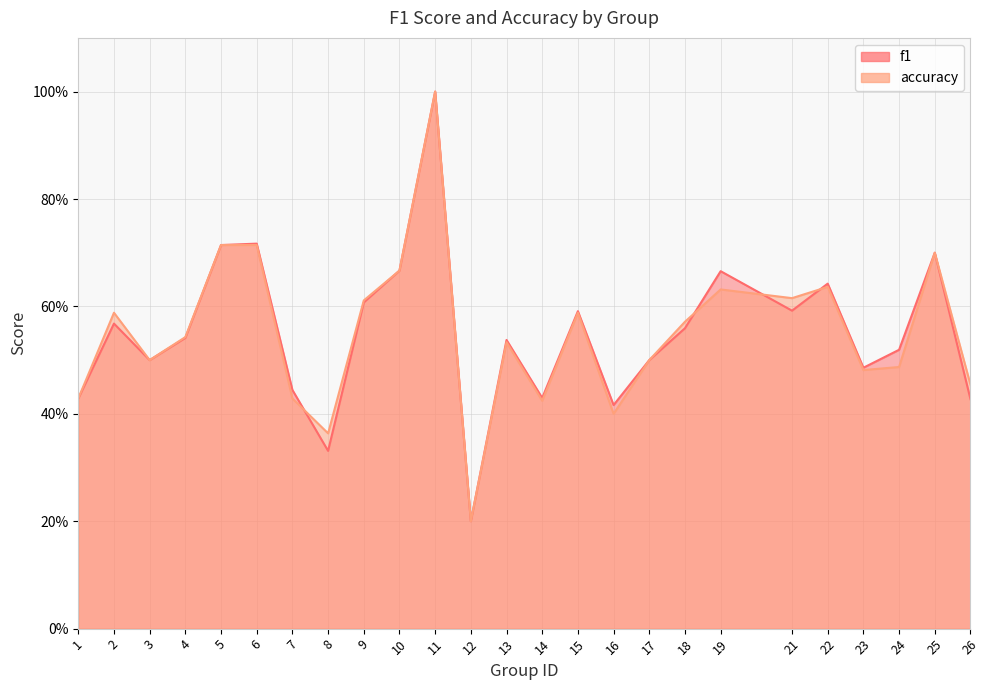

What is the difference between the second highest and minimum values in the f1 series?

0.5